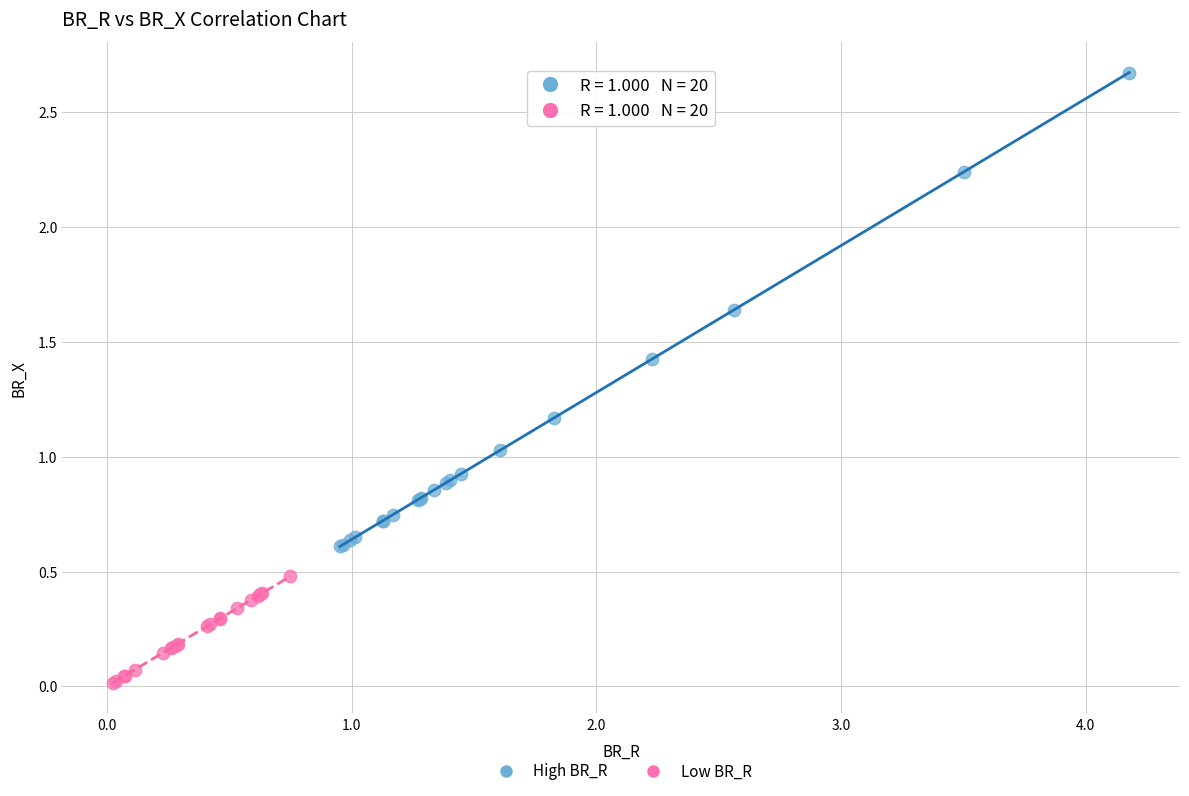

What are all the series names shown in the legend?

High BR_R, Low BR_R